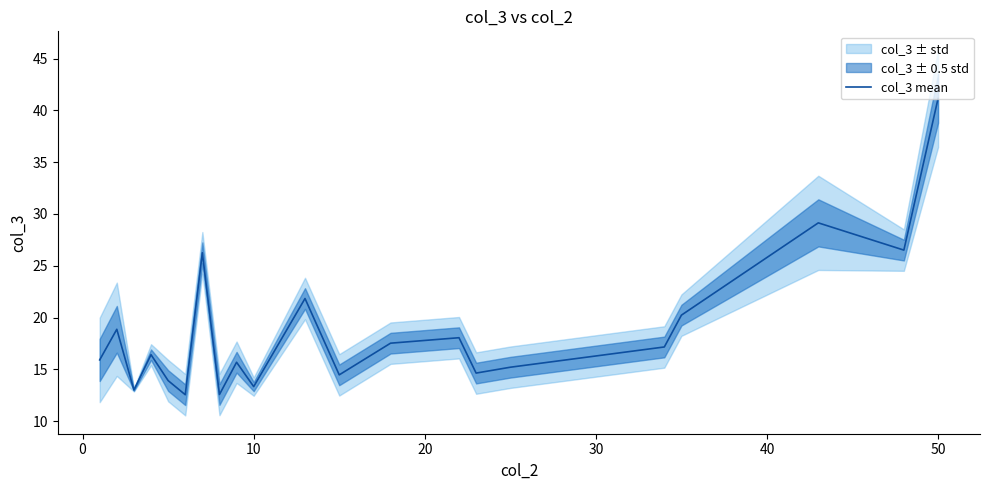

What is the lowest value of the col_3 mean series?

12.5